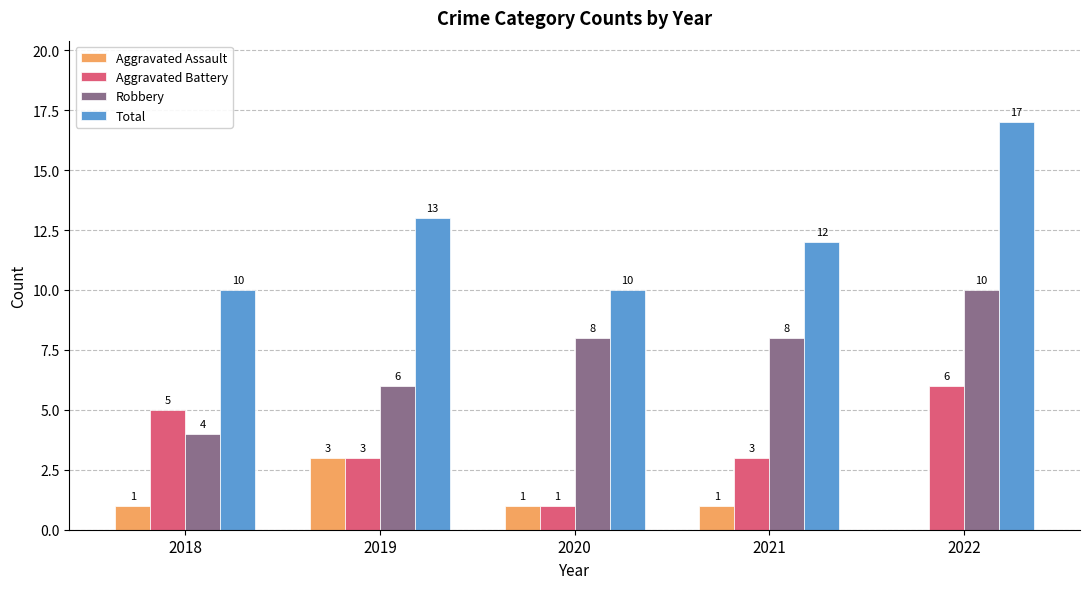

What are all the series names shown in the legend?

Aggravated Assault, Aggravated Battery, Robbery, Total